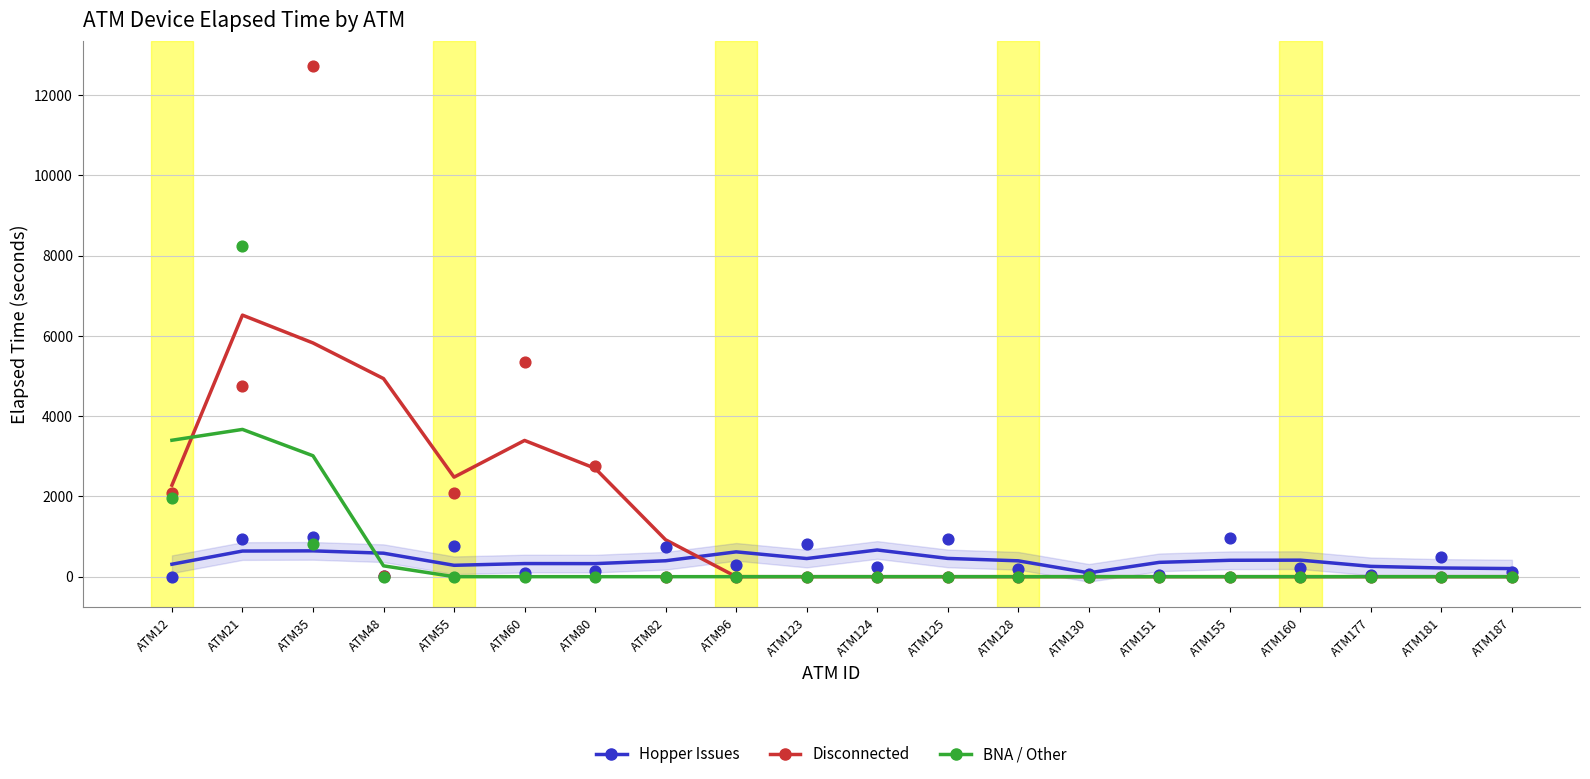

In the BNA / Other series, what Y value is closest to 4115?

1970